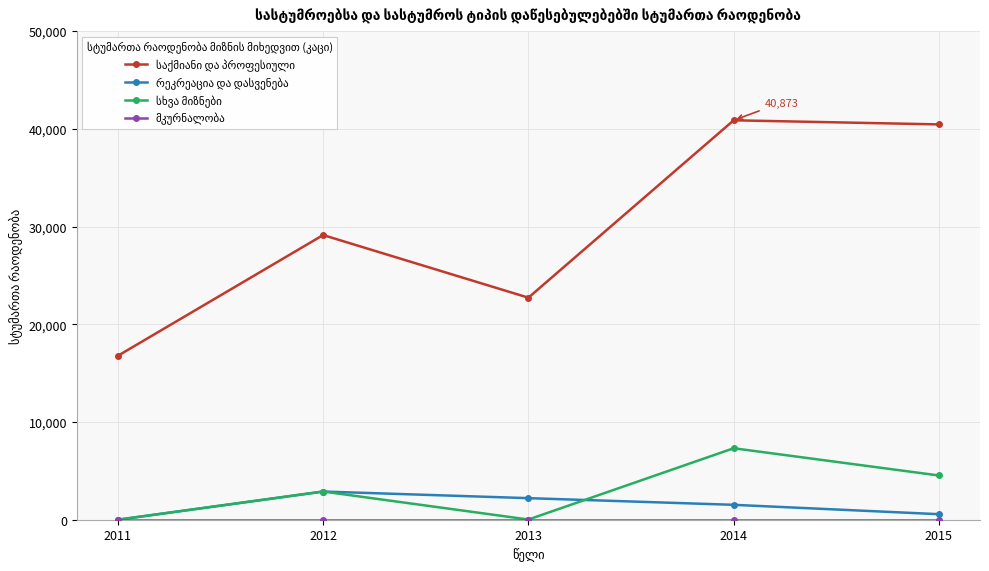

How many lines are shown in the chart?

4